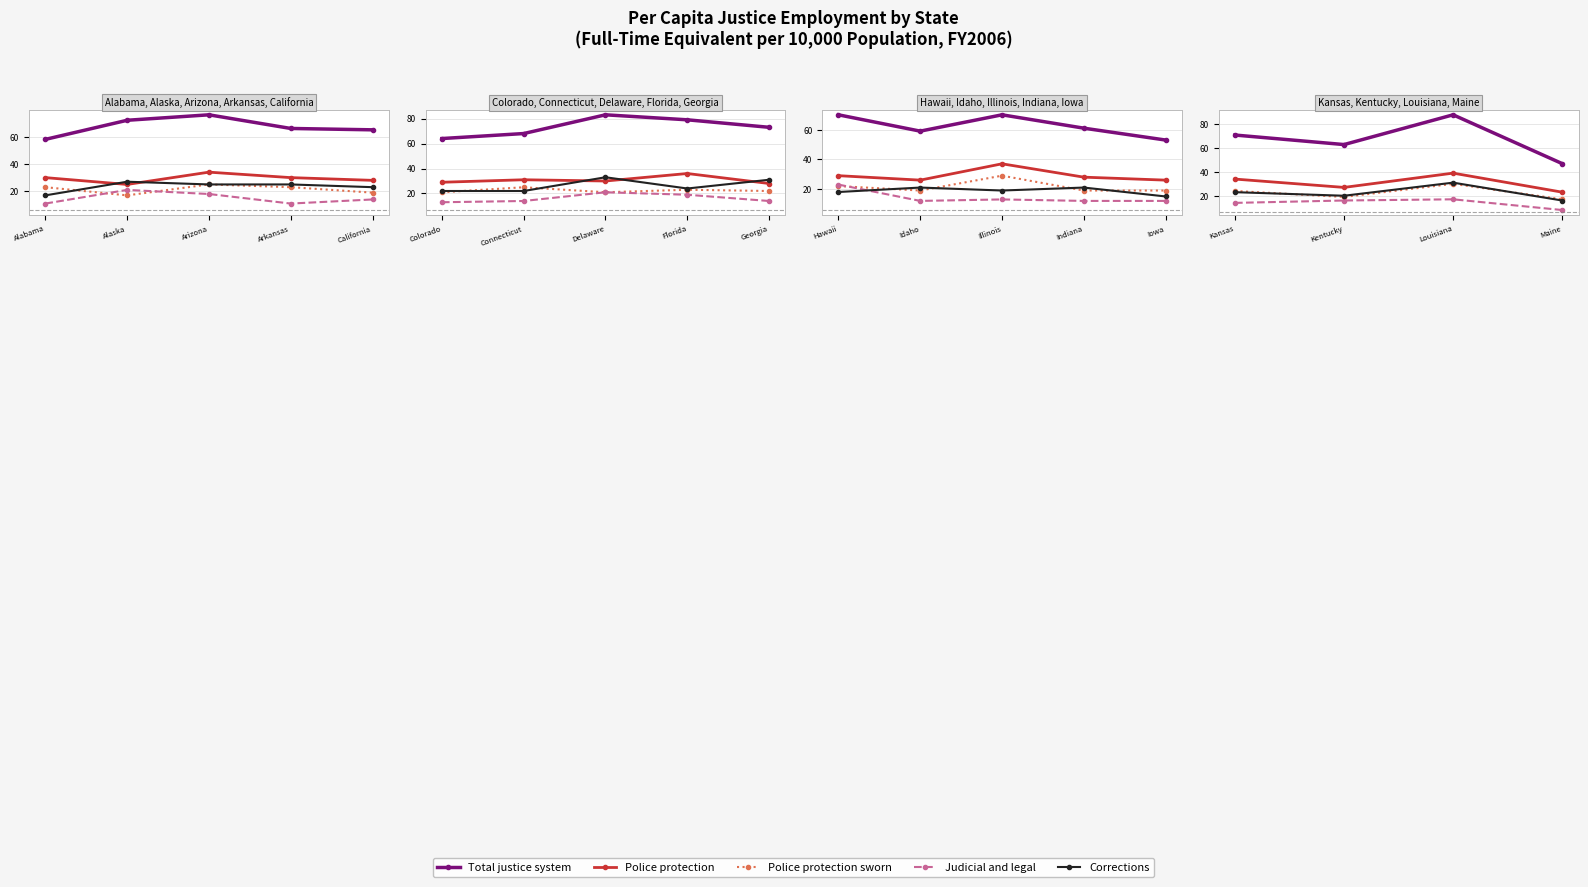

True or false: Total justice system has a value of 144 at Louisiana.

False